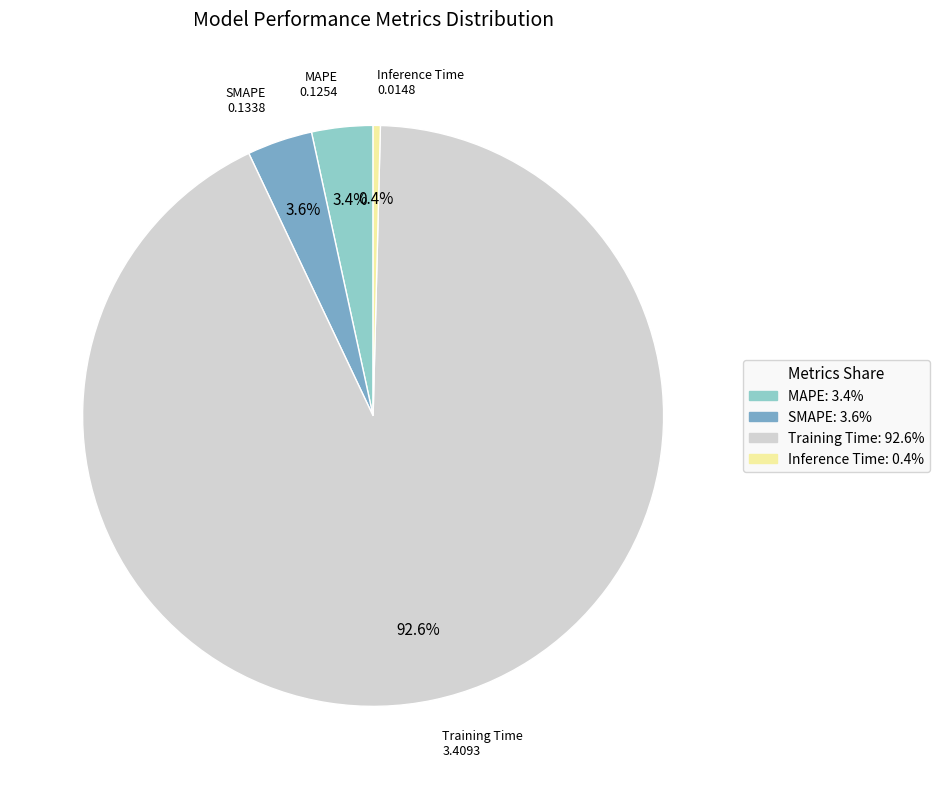

To the nearest percent, what portion does SMAPE represent?

4%